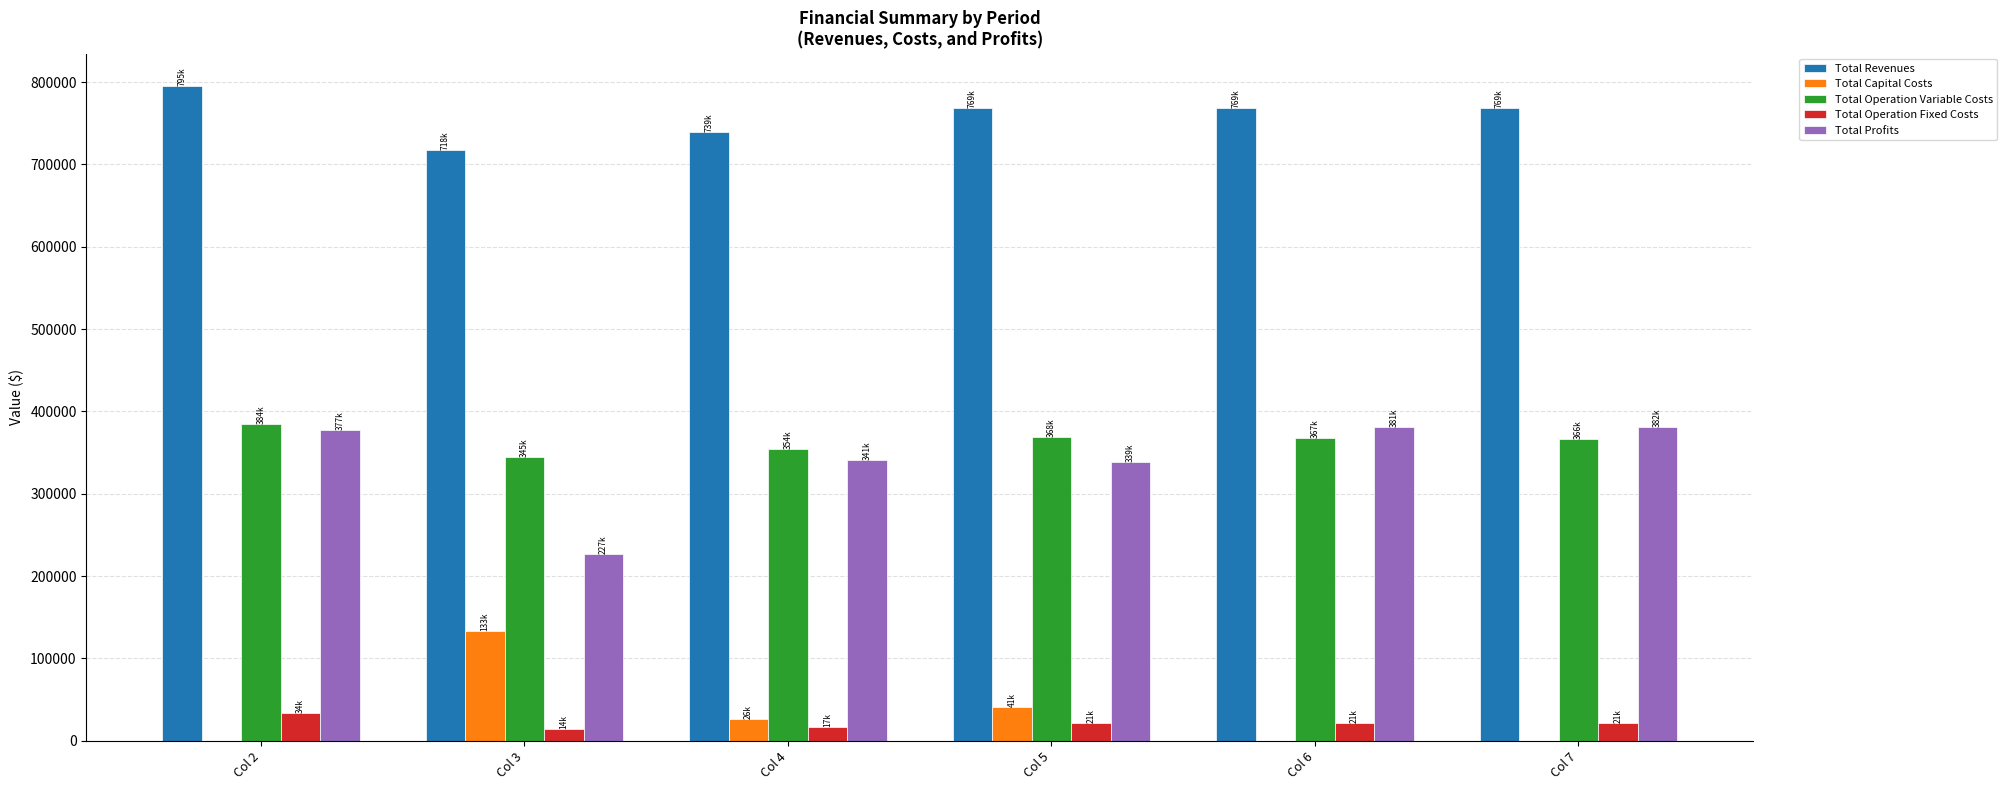

How many groups of bars are there?

6